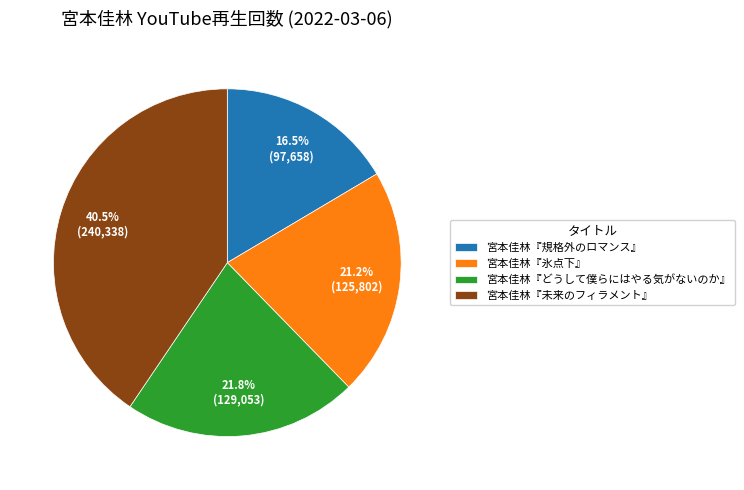

Which slice is the smallest?

宮本佳林『規格外のロマンス』